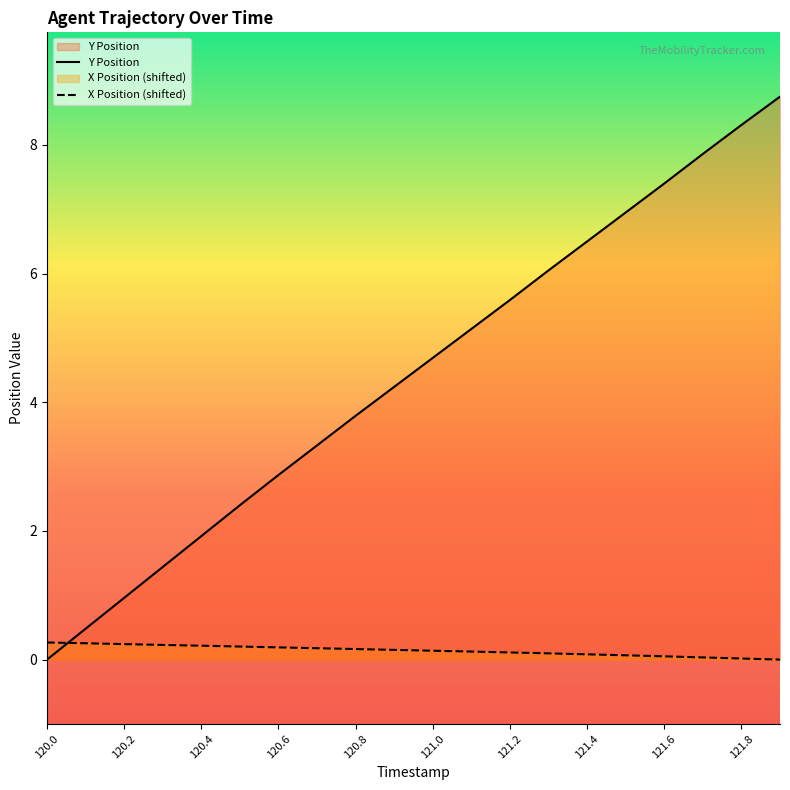

At which label is Y Position closest to 4?

120.8